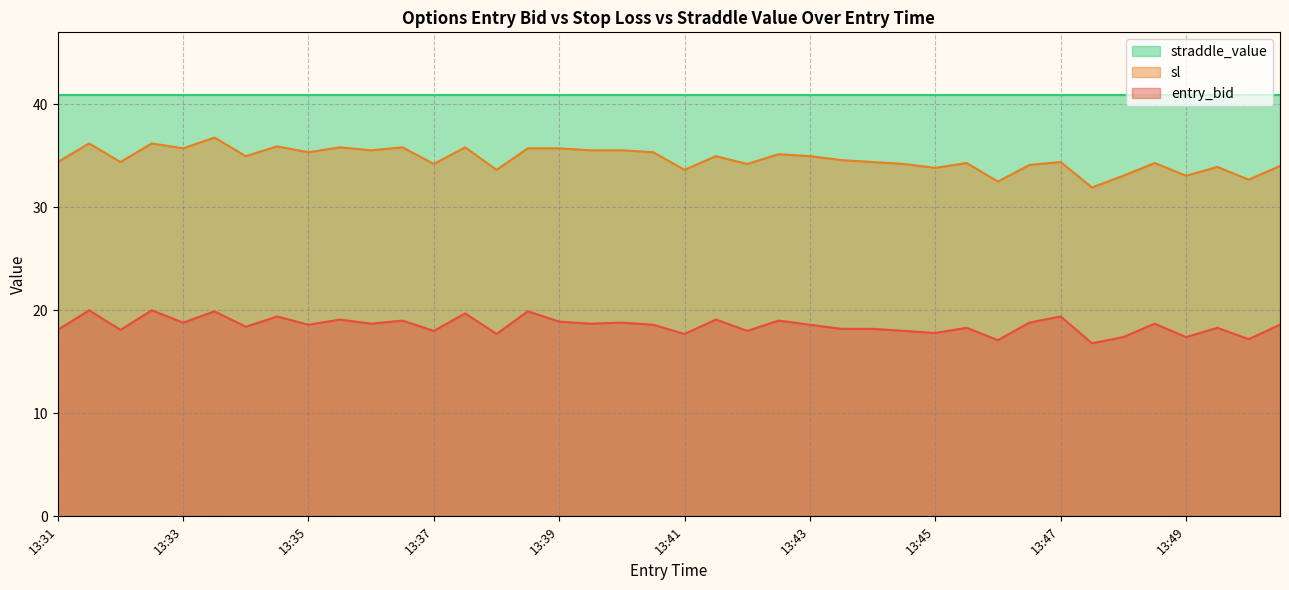

Which series has the largest total across all categories?

straddle_value